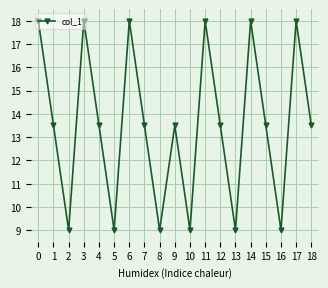

True or false: the data shows 13.5 at 7.

True